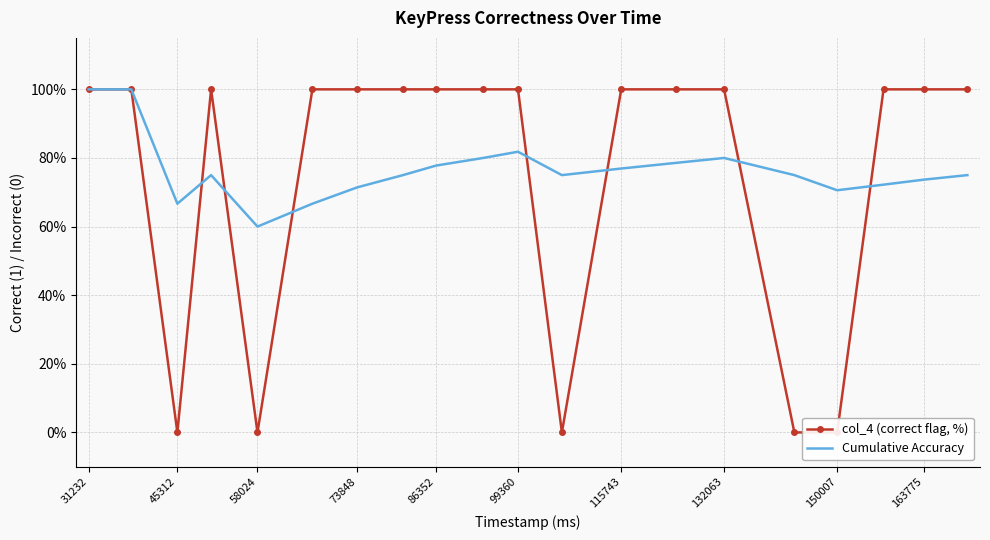

The value of Cumulative Accuracy at 58024 is 98.7. True or false?

False